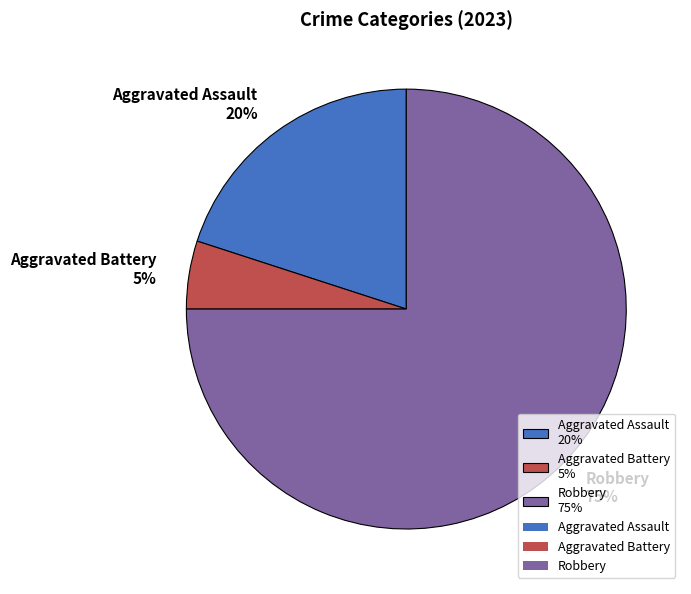

The Aggravated Battery 5% slice represents 10% of the pie. True or false?

False